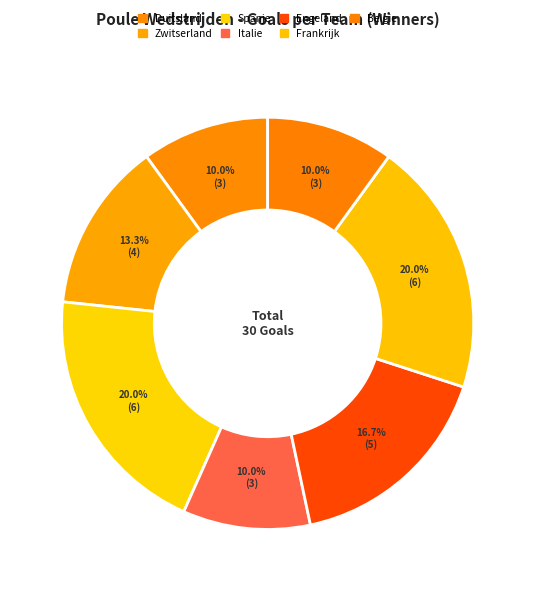

Is Italie the majority of the pie?

No